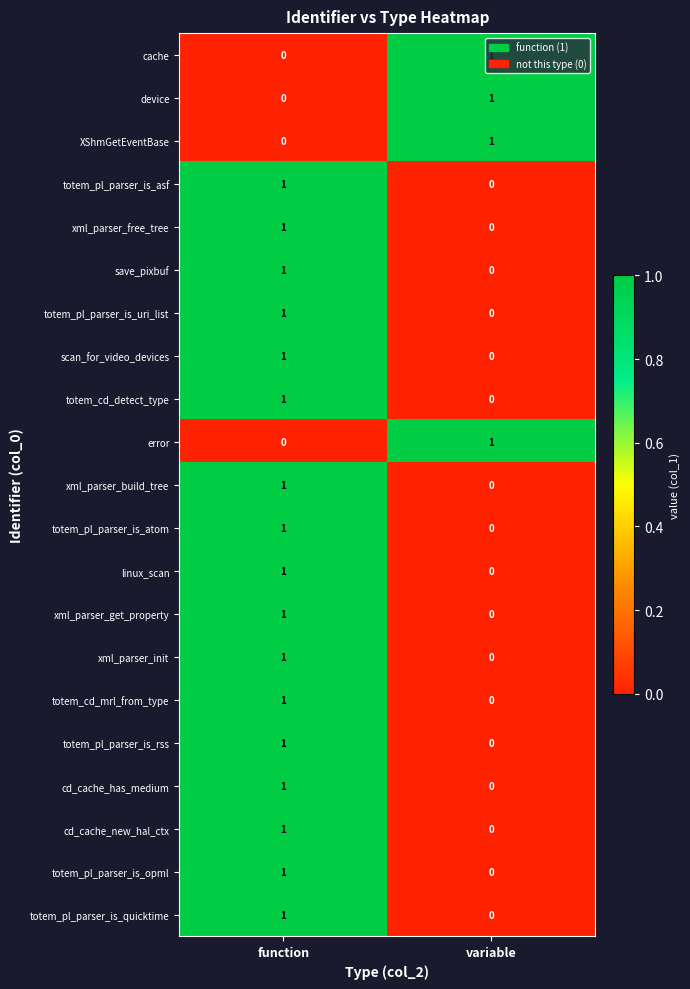

At how many categories does at least one series exceed 0?

2